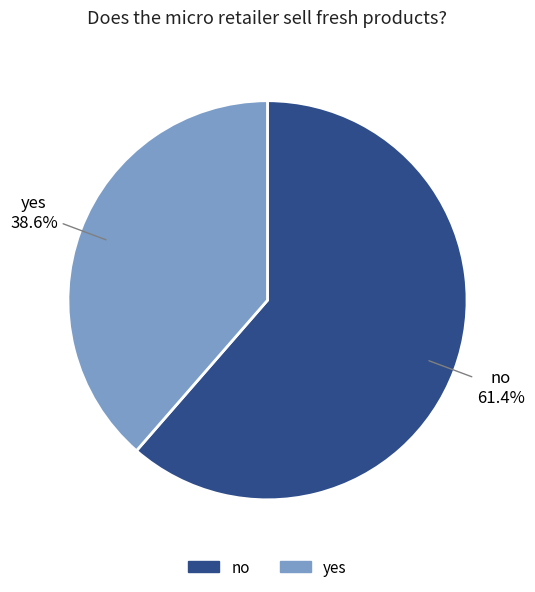

To the nearest percent, what is the average slice percentage?

50%